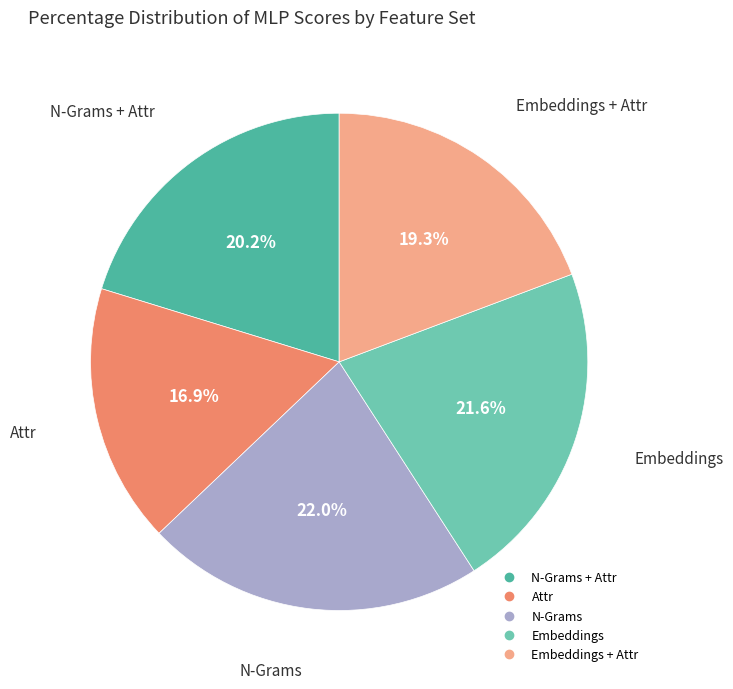

Is there any slice that represents more than half of the pie?

No